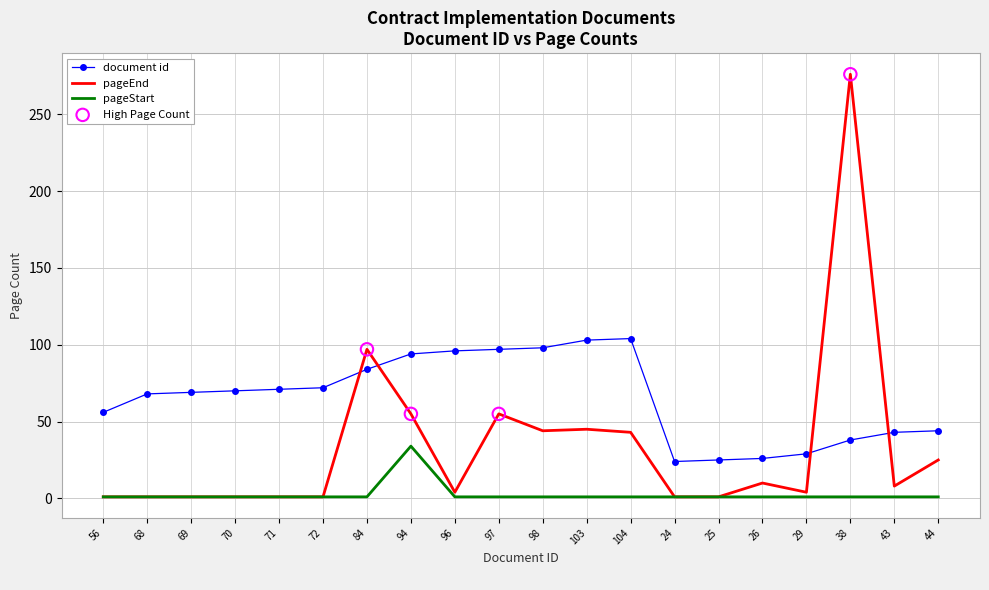

Which series has the largest total across all categories?

document id